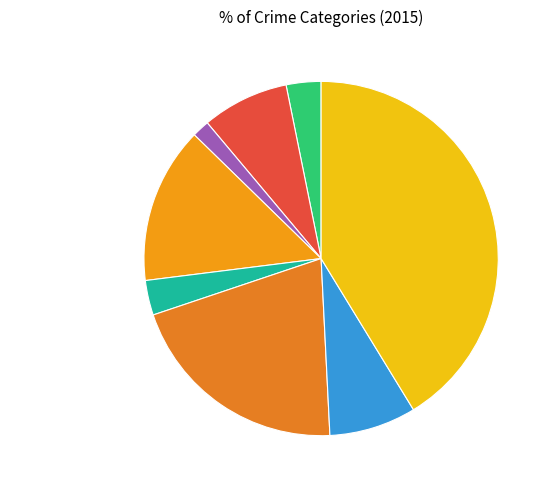

True or false: Motor Vehicle Theft accounts for 15% of the total.

False